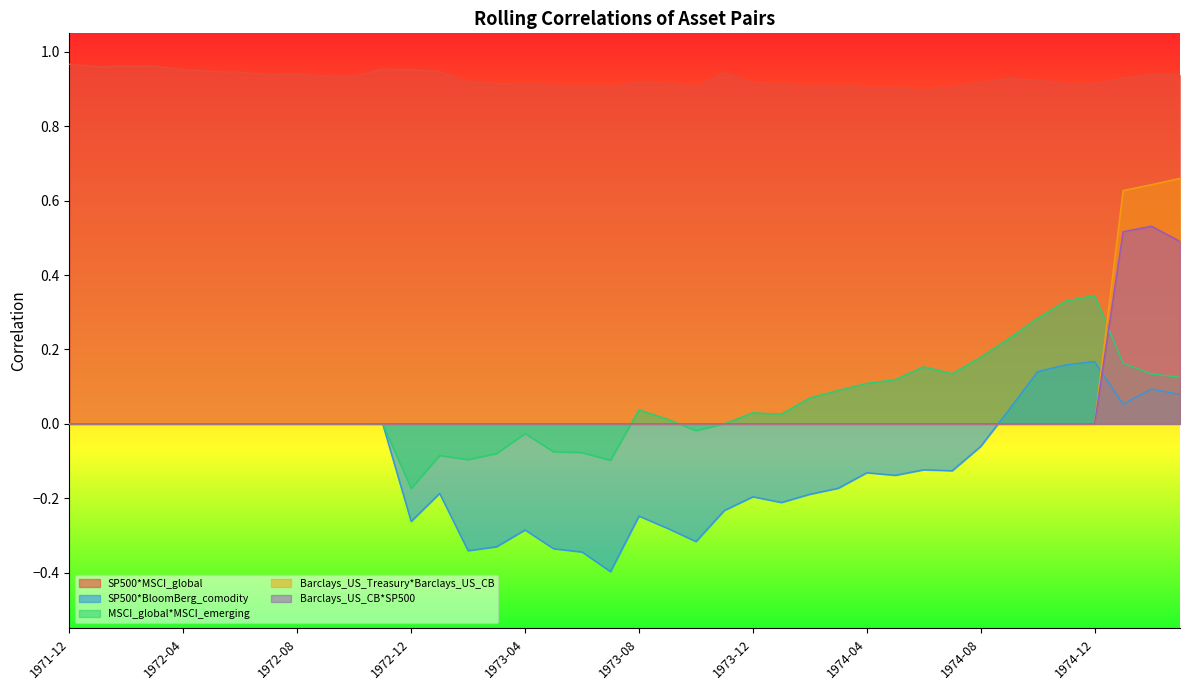

What position from the right is 1973-08?

20